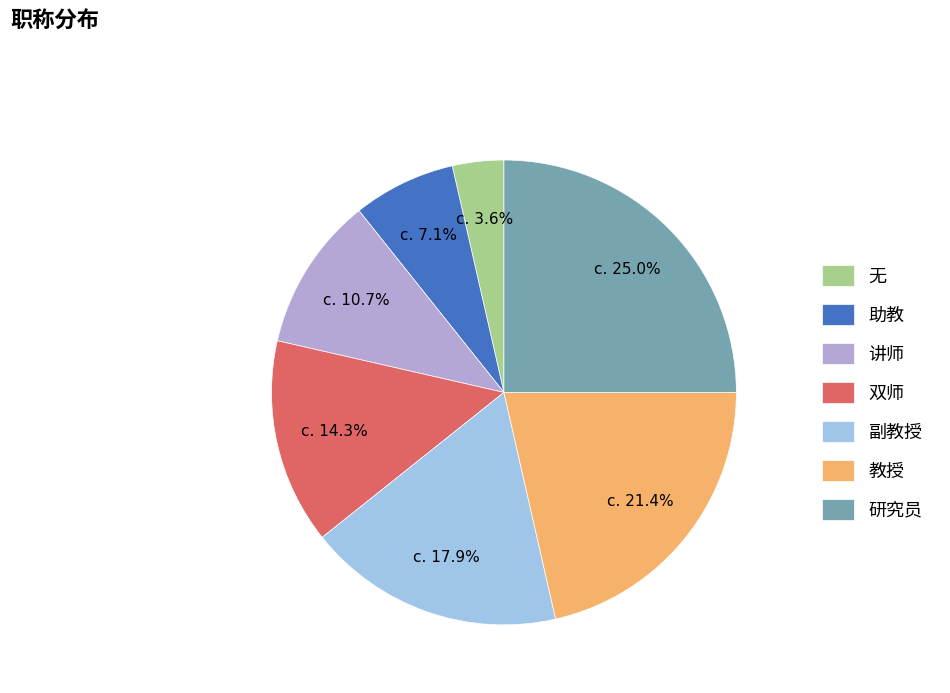

Is 教授 the majority of the pie?

No